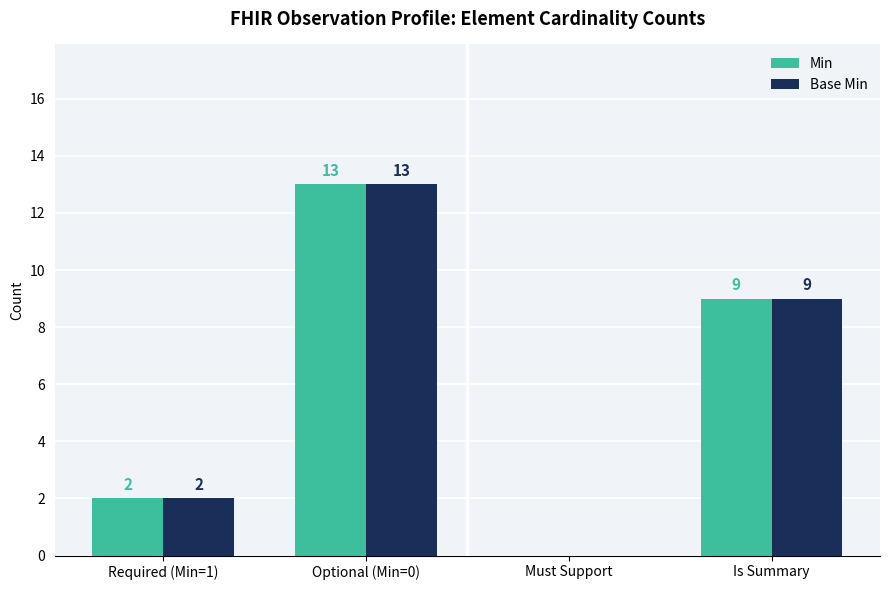

The value of Min at Is Summary is 9. True or false?

True